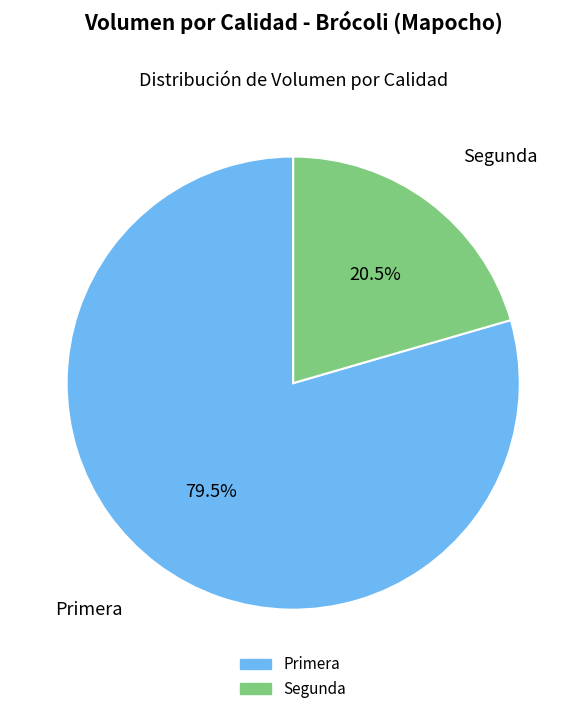

Which slice represents more than half of the pie?

Primera